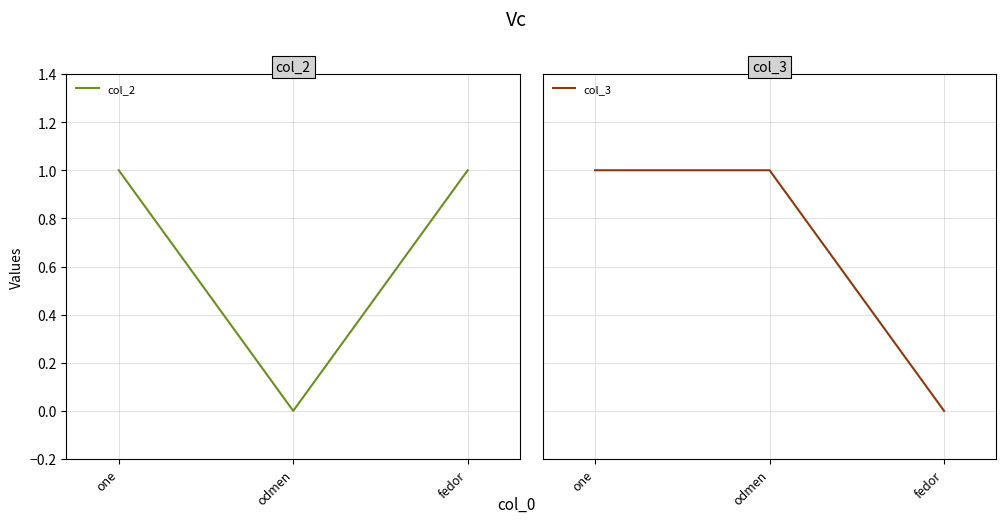

What is the total value across all series at fedor?

1